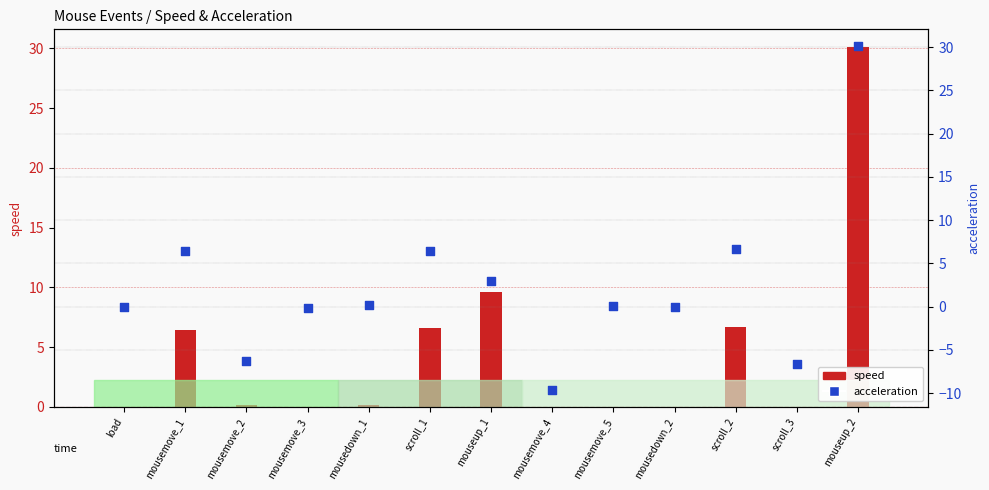

What is the change in value from scroll_1 to scroll_2?

+0.2